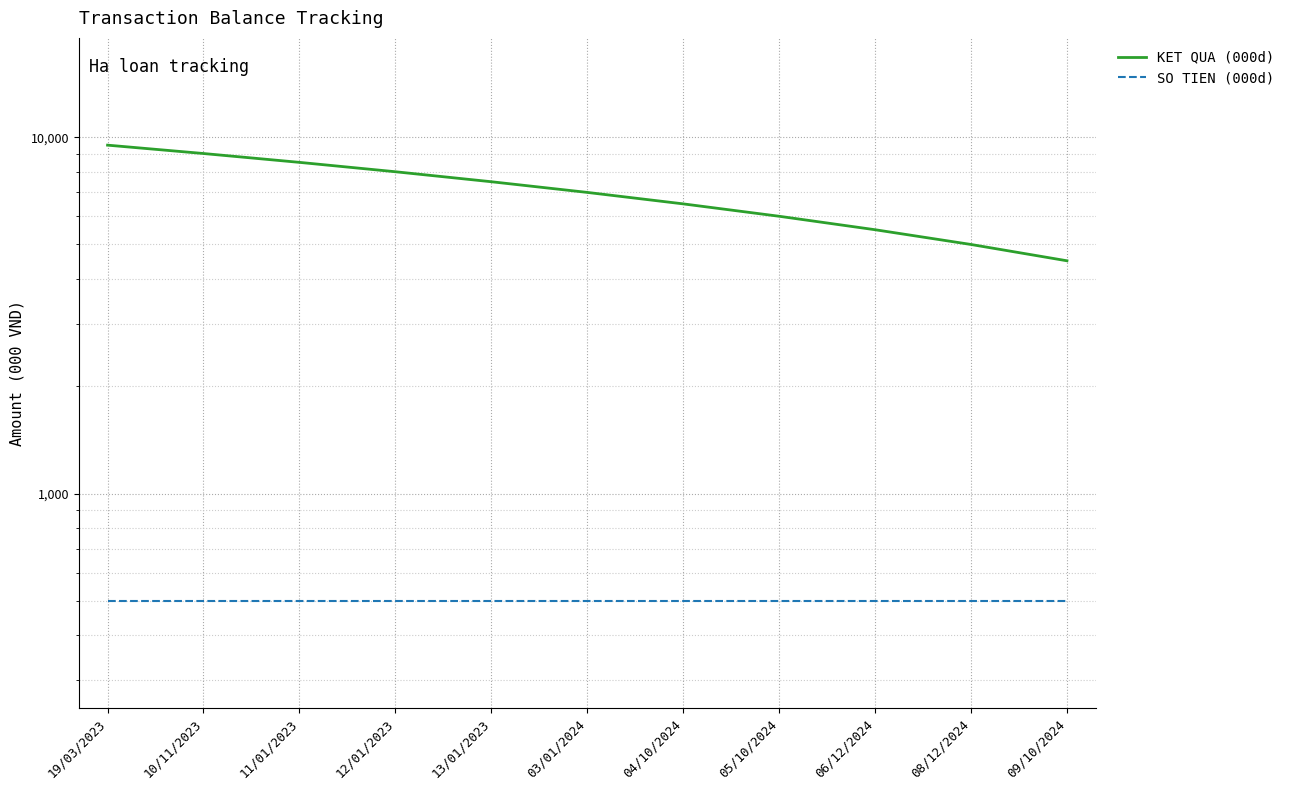

Where does the KET QUA (000d) series first go above 7000?

19/03/2023